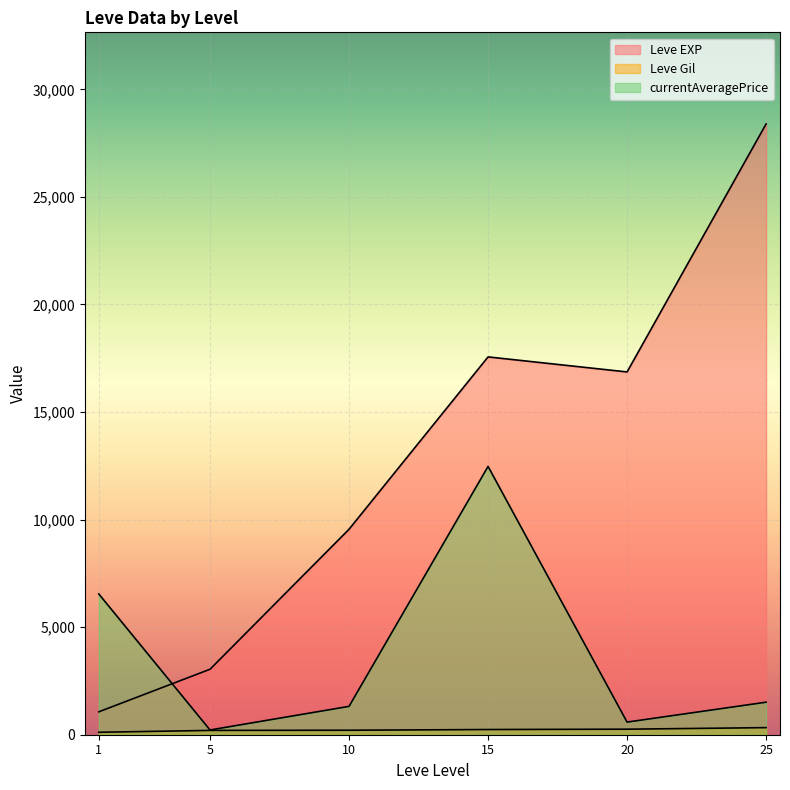

True or false: Leve EXP has a value of 6711.3 at 10.

False